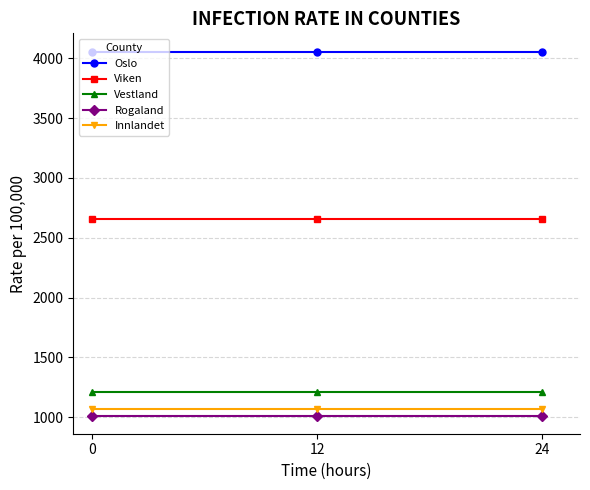

True or false: Viken has a value of 3510.0 at 12.

False